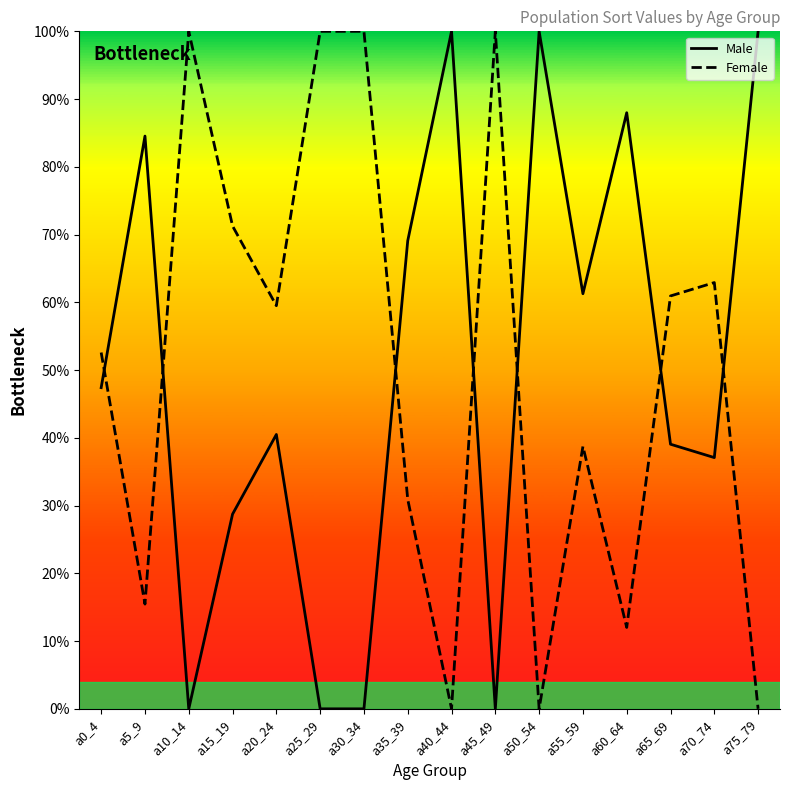

What are all the series names shown in the legend?

Male, Female